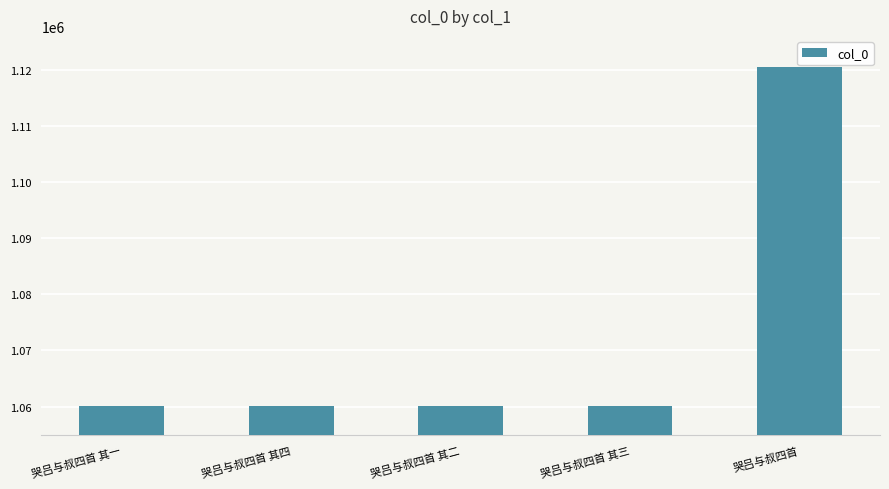

Where is the data nearest to the value 1090293?

哭吕与叔四首 其四